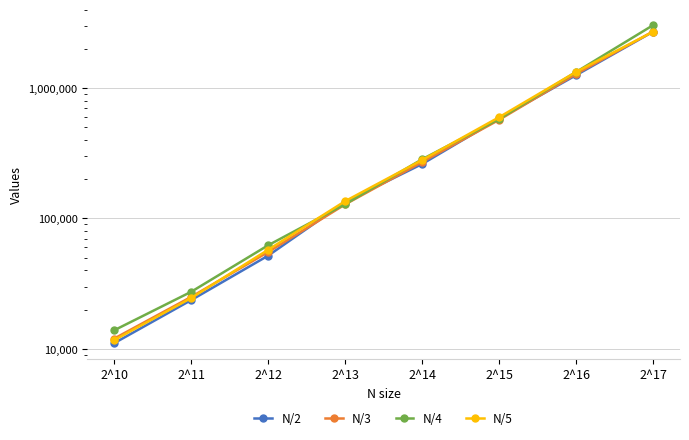

Rank the series at 2^17 from highest to lowest value.

N/4, N/3, N/2, N/5